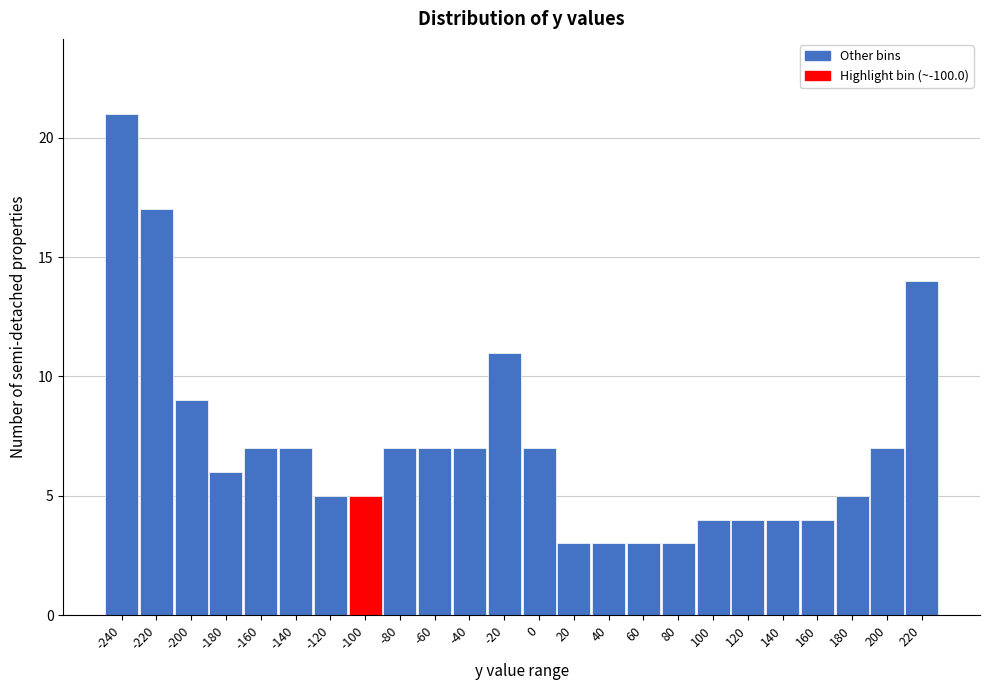

Reading left to right, extract all data points from this chart.

21	17	9	6	7	7	5	5	7	7	7	11	7	3	3	3	3	4	4	4	4	5	7	14